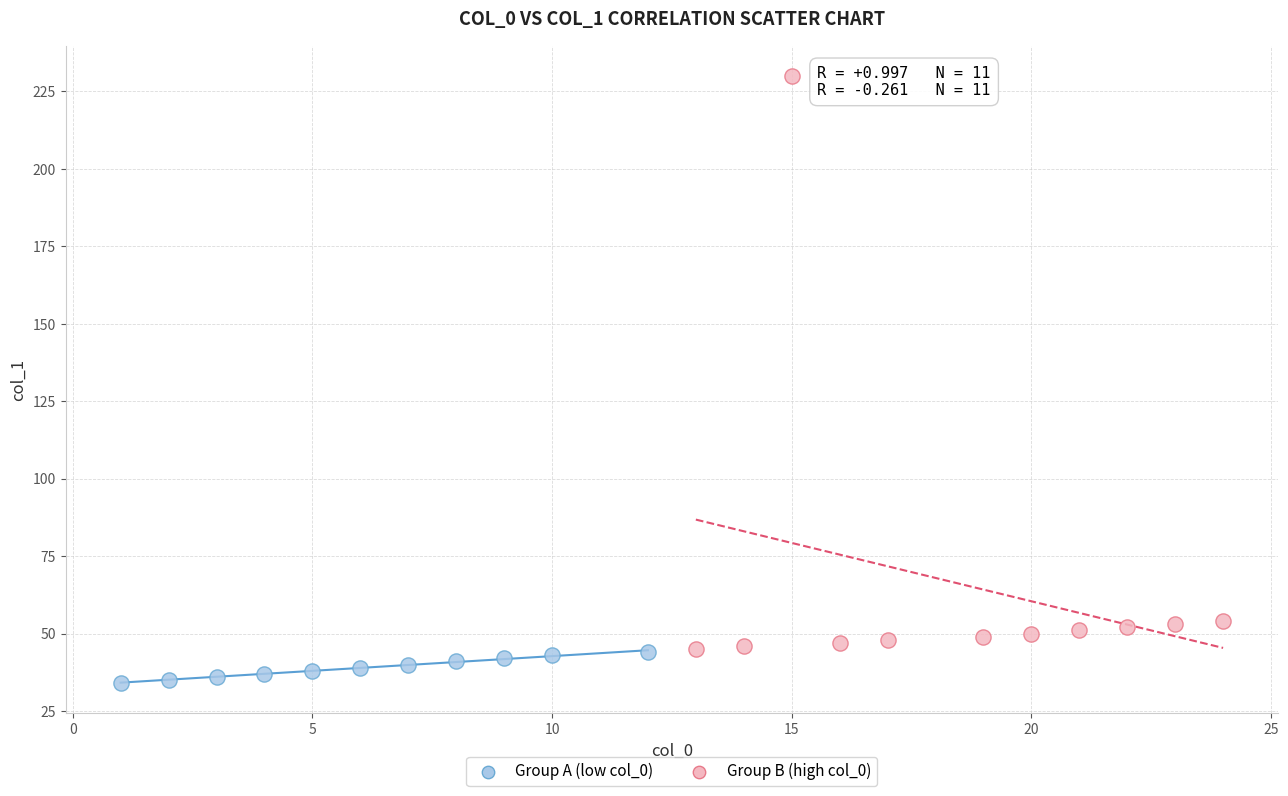

Which series reaches the minimum Y coordinate?

Group A (low col_0)